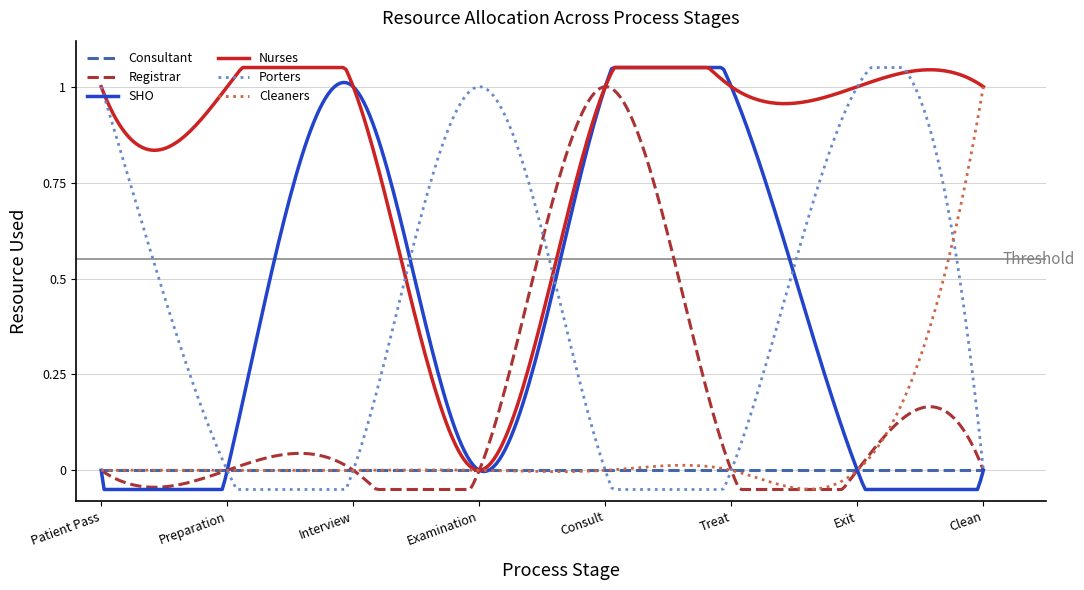

Which series has the largest total across all categories?

Nurses